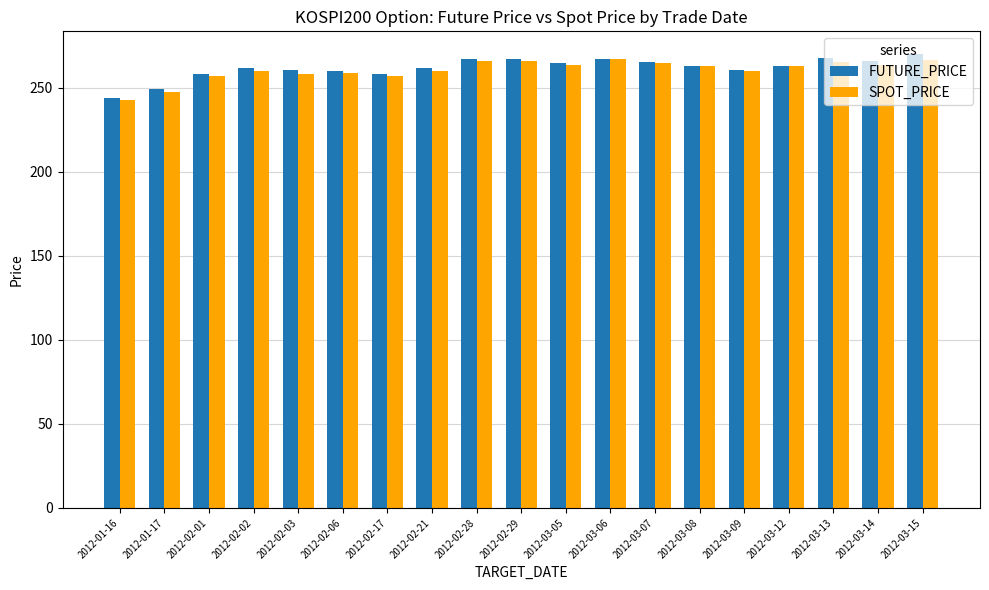

True or false: FUTURE_PRICE has a value of 265.2 at 2012-03-07.

True